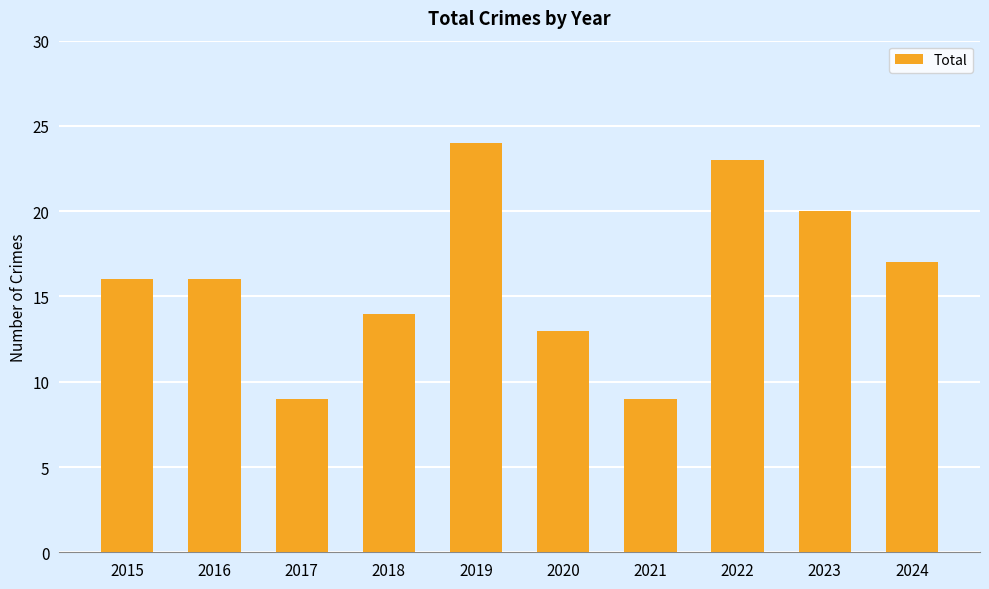

Which label corresponds to the largest value in the chart?

2019